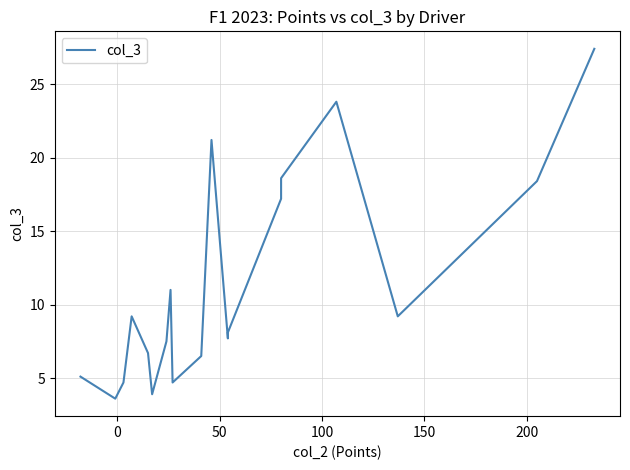

What is the label of the 14th point from the left?

13